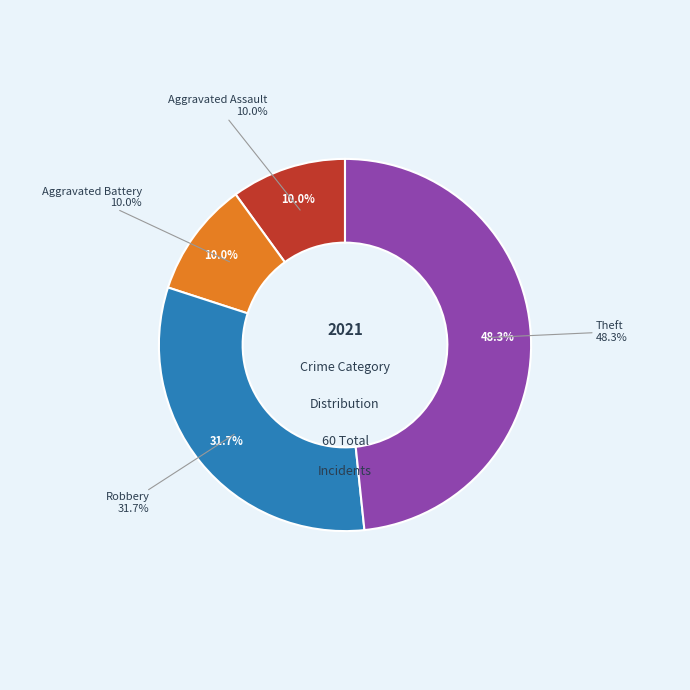

Does Aggravated Assault represent more than half of the total?

No